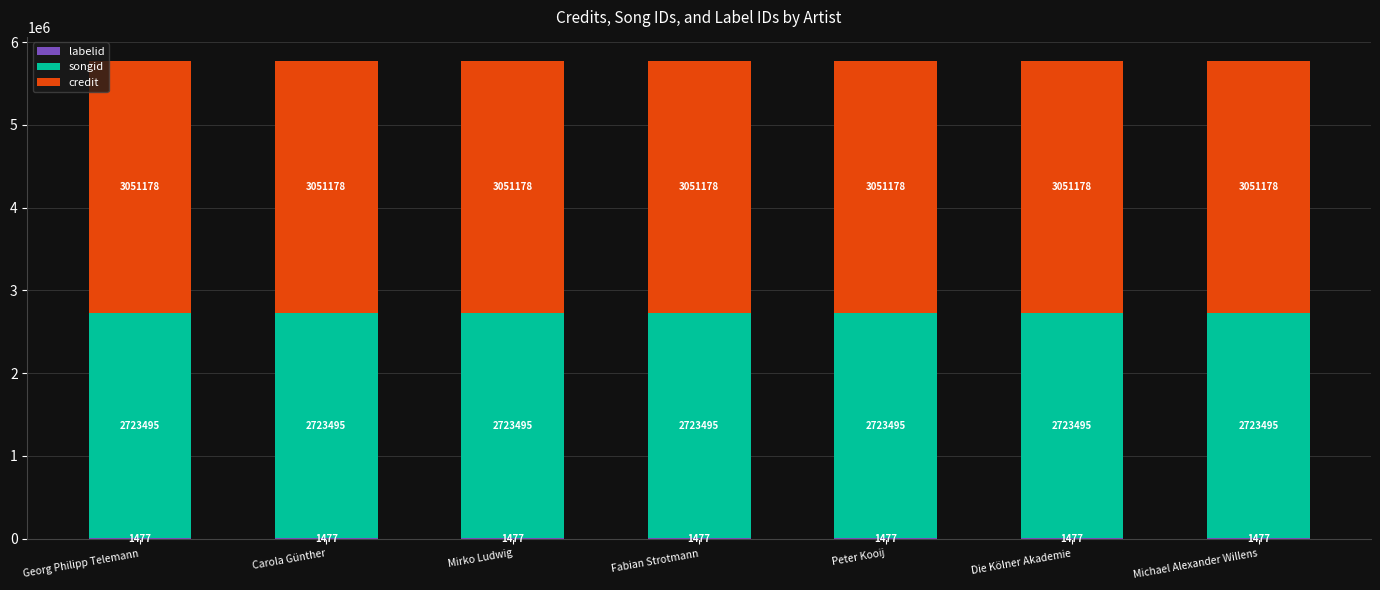

What is the total value across all series at Michael Alexander Willens?

5776150